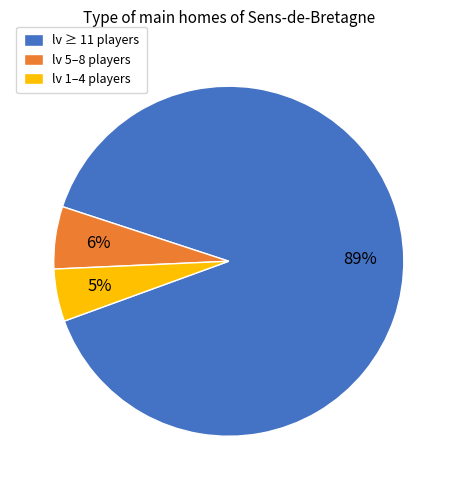

To the nearest percent, what is the difference between the lv 1–4 players and lv 5–8 players slice percentages?

1%